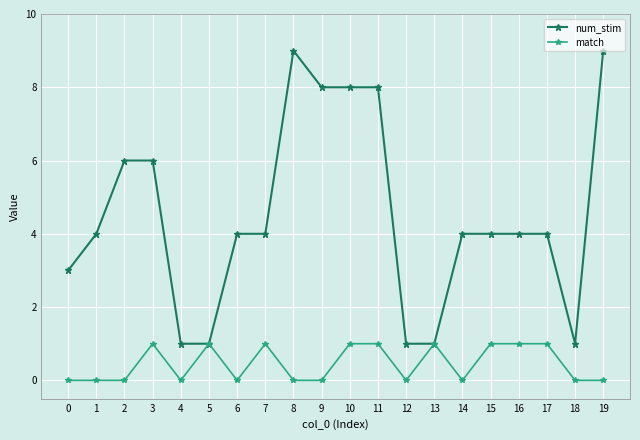

True or false: num_stim has more than 0 points higher than both neighbors.

True